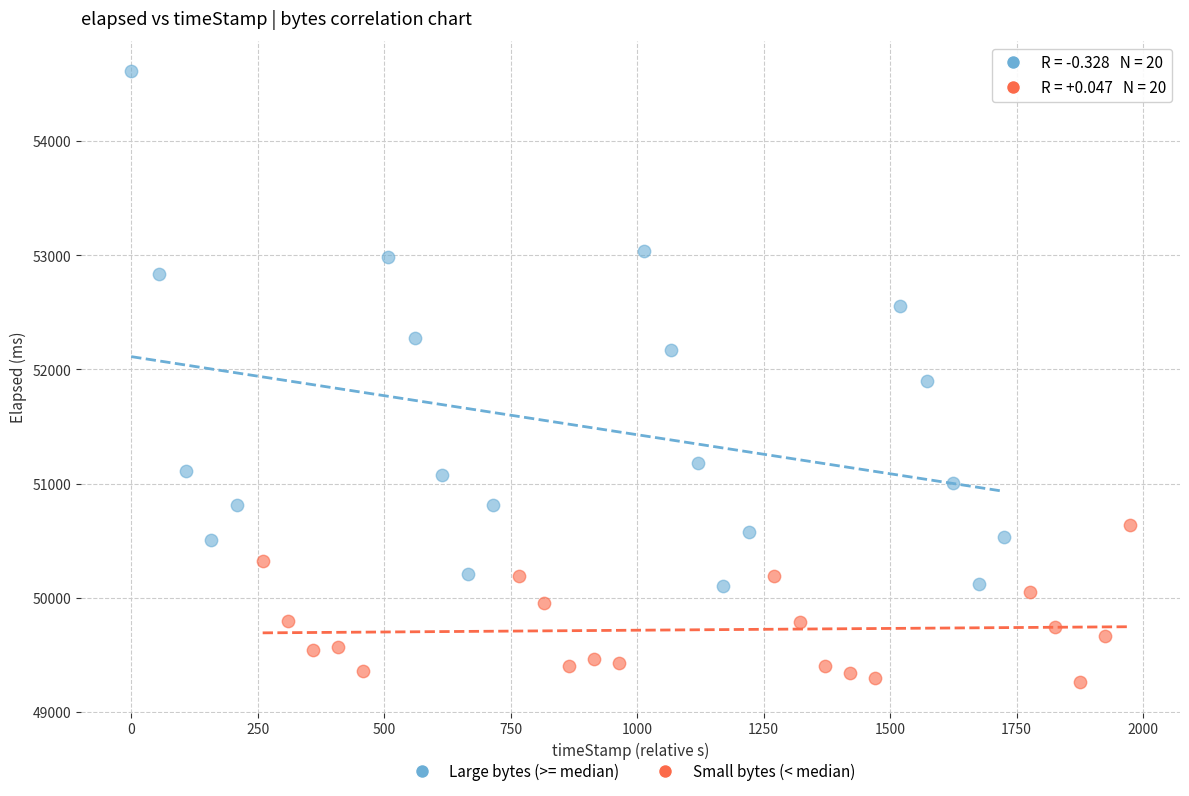

Which series contains the highest Y value?

Large bytes (>= median)